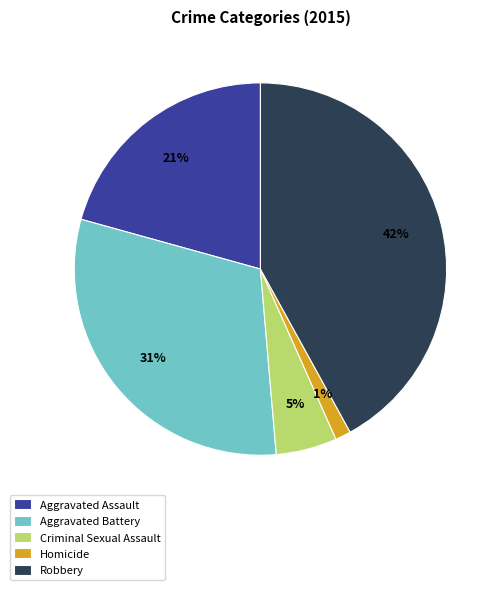

The Aggravated Battery slice represents 37% of the pie. True or false?

False